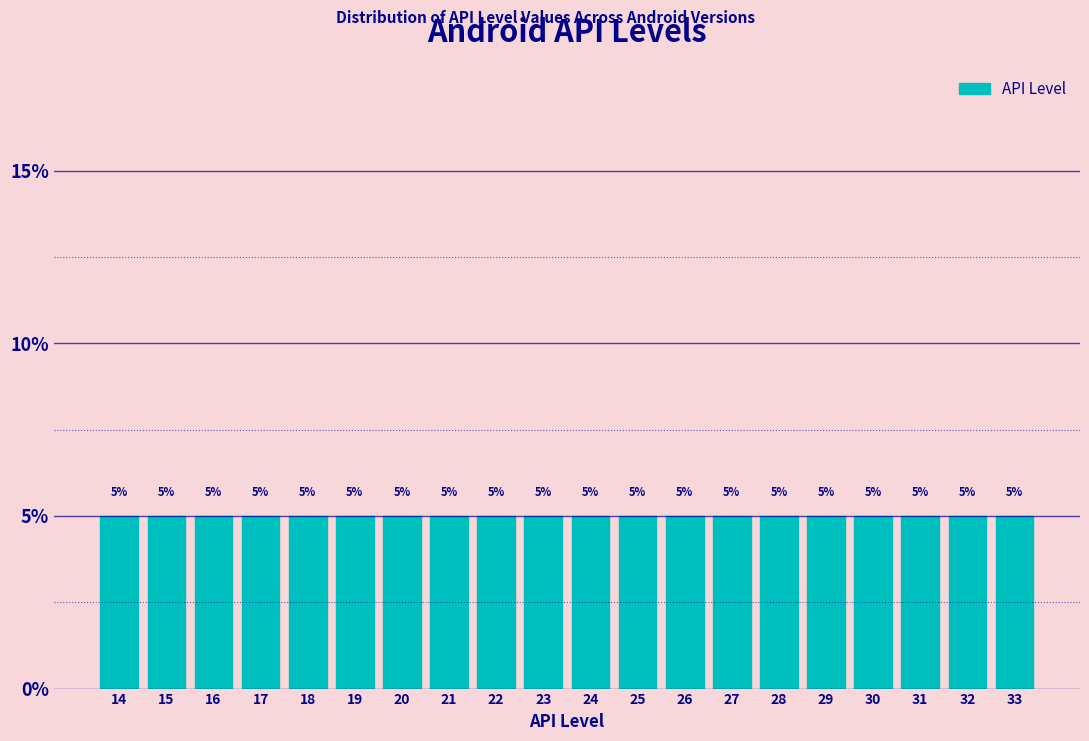

Reading left to right, list every bar in this chart as the range it spans on the x-axis followed by its height.

13.5 to 14.5: 5
14.5 to 15.5: 5
15.5 to 16.5: 5
16.5 to 17.5: 5
17.5 to 18.5: 5
18.5 to 19.5: 5
19.5 to 20.5: 5
20.5 to 21.5: 5
21.5 to 22.5: 5
22.5 to 23.5: 5
23.5 to 24.5: 5
24.5 to 25.5: 5
25.5 to 26.5: 5
26.5 to 27.5: 5
27.5 to 28.5: 5
28.5 to 29.5: 5
29.5 to 30.5: 5
30.5 to 31.5: 5
31.5 to 32.5: 5
32.5 to 33.5: 5